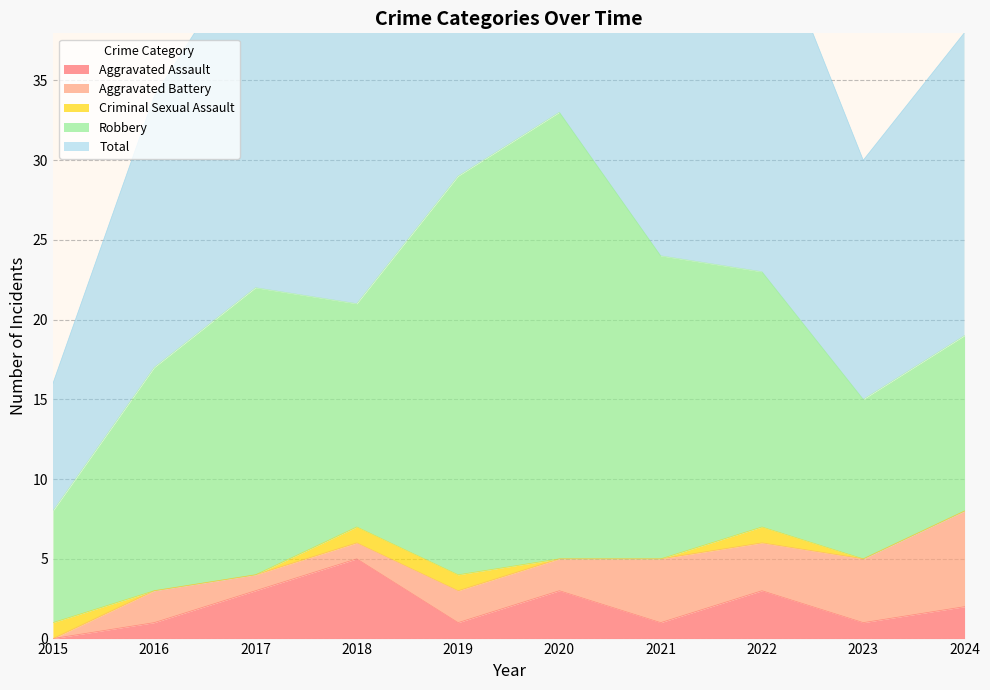

The value of Robbery at 2023 is 5. True or false?

False